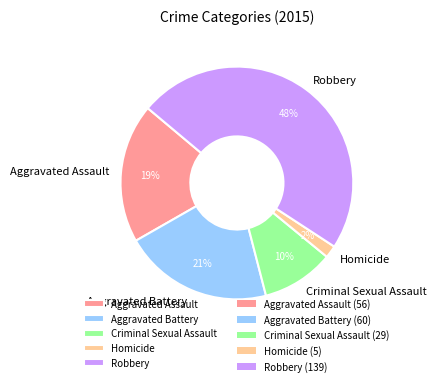

Approximately how many times larger is the value at Homicide compared to Aggravated Assault?

0.1